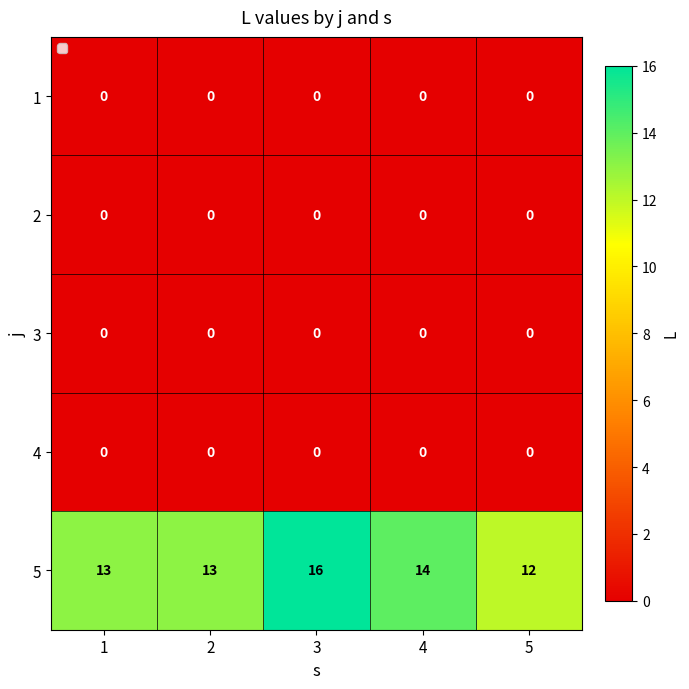

Reading left to right, list all the values displayed in this chart.

1: 1=0	2=0	3=0	4=0	5=0
2: 1=0	2=0	3=0	4=0	5=0
3: 1=0	2=0	3=0	4=0	5=0
4: 1=0	2=0	3=0	4=0	5=0
5: 1=13	2=13	3=16	4=14	5=12